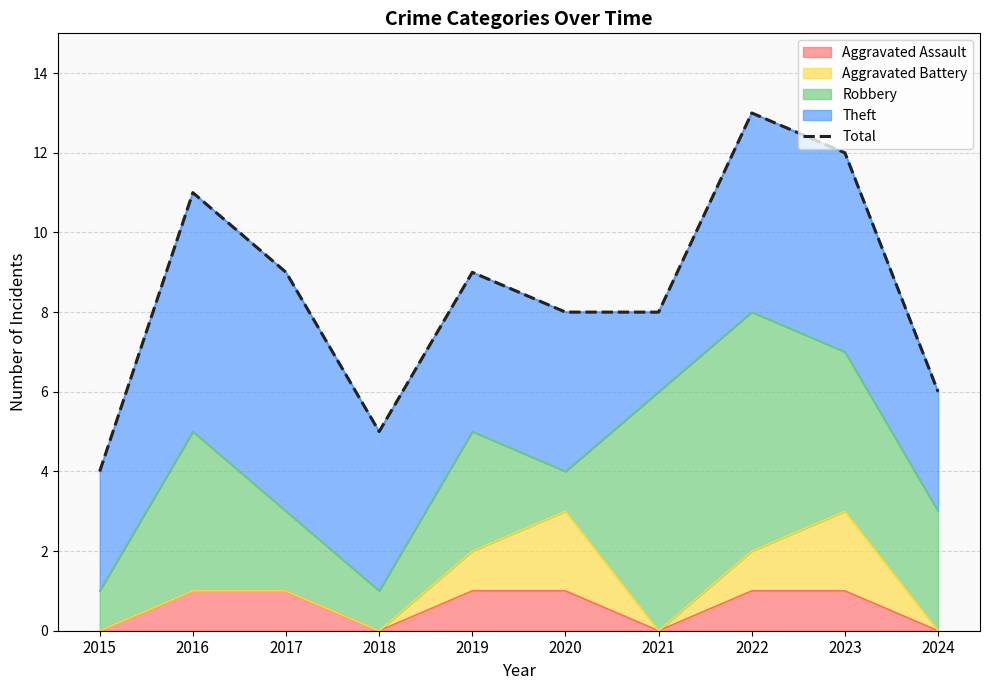

How many points are higher than both their immediate neighbors (excluding endpoints)?

3